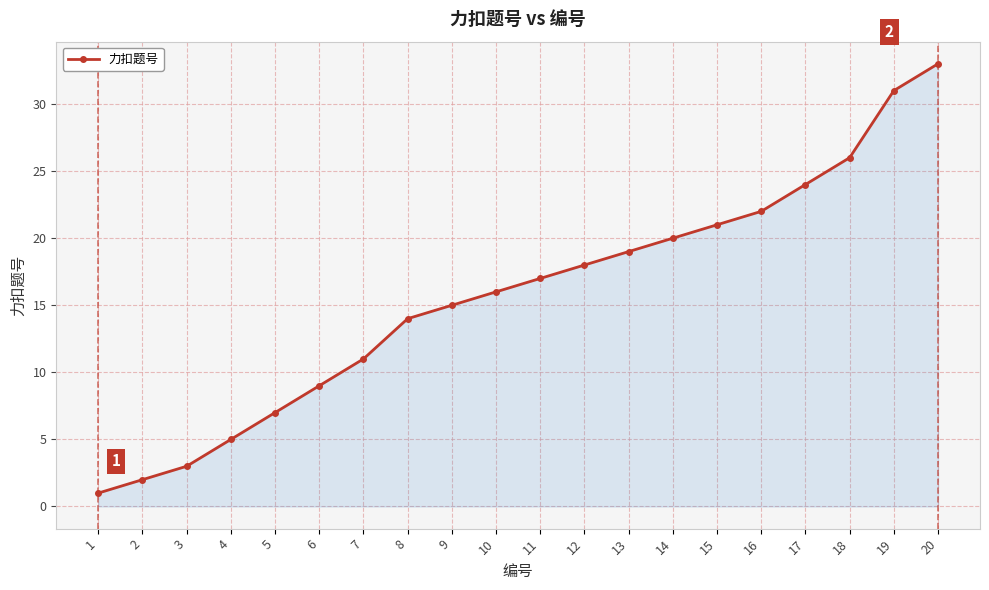

Rank the categories by value from lowest to highest.

1, 2, 3, 4, 5, 6, 7, 8, 9, 10, 11, 12, 13, 14, 15, 16, 17, 18, 19, 20